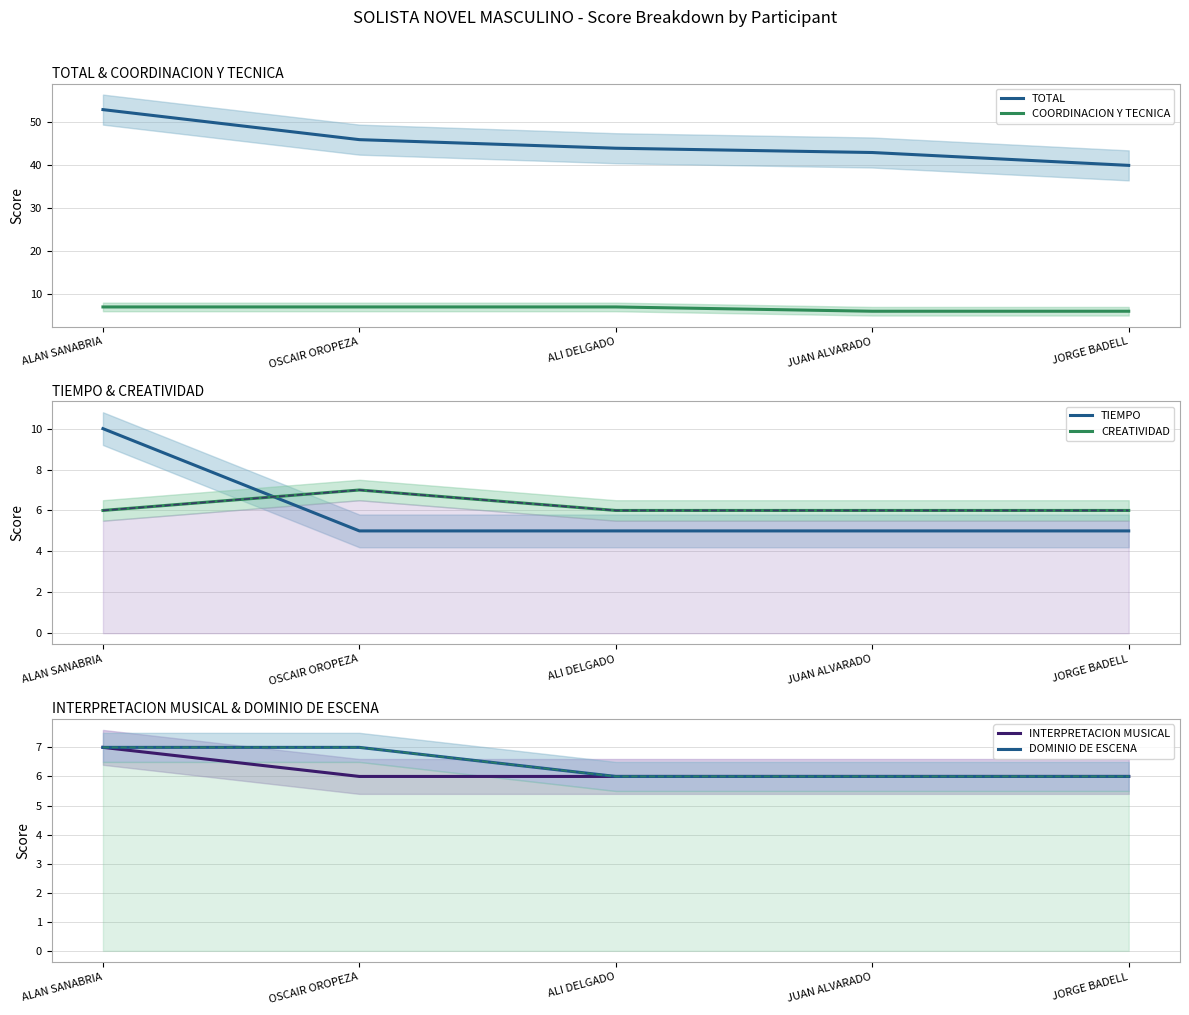

Which series changed the most between JUAN ALVARADO and JORGE BADELL?

TOTAL